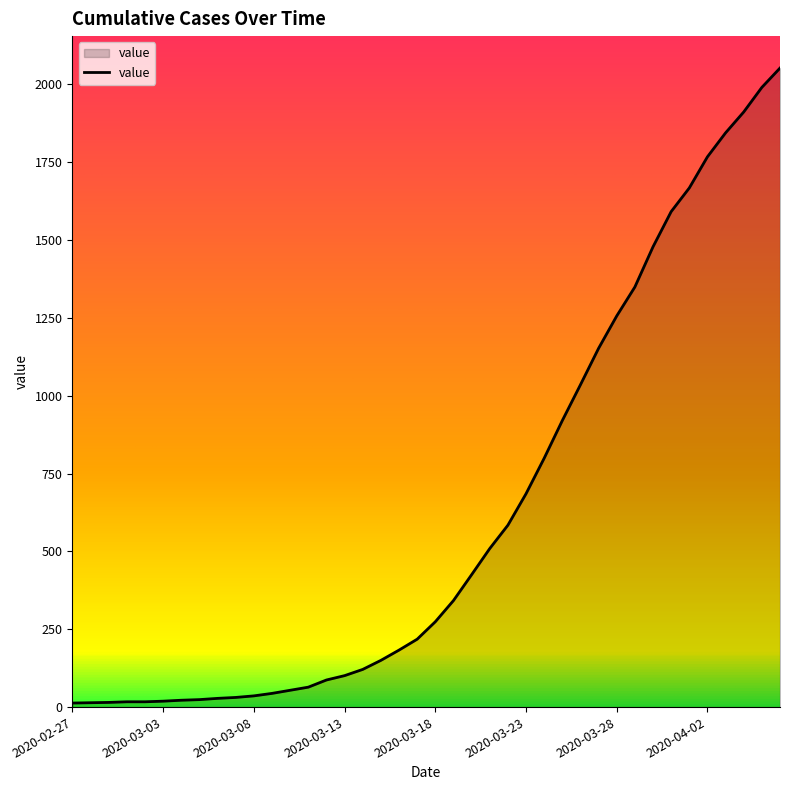

What is the greatest value displayed?

2052